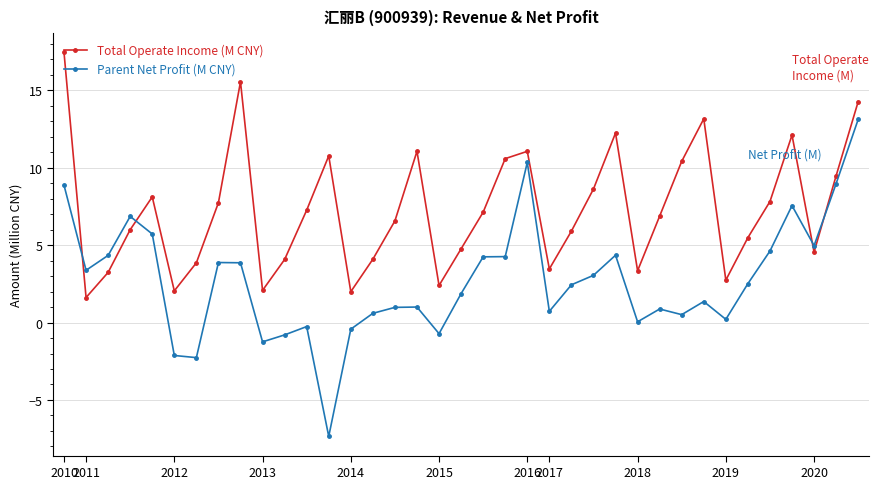

Which series has the widest spread of values?

Parent Net Profit (M CNY)